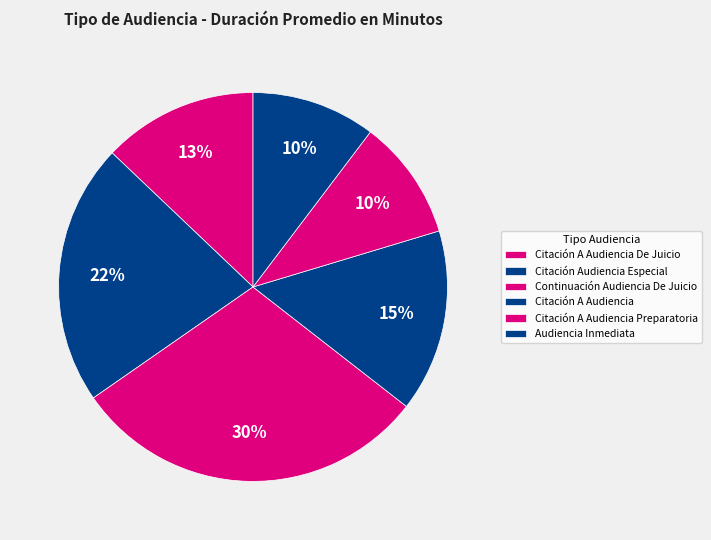

How many segments does this pie chart have?

6